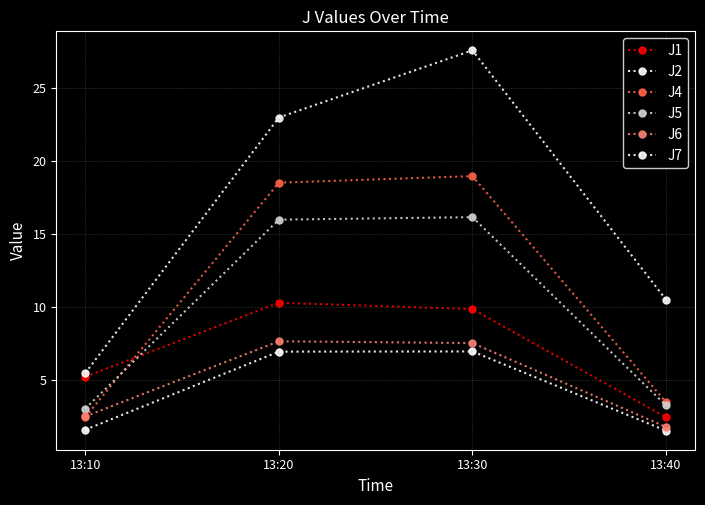

How many lines are shown in the chart?

6